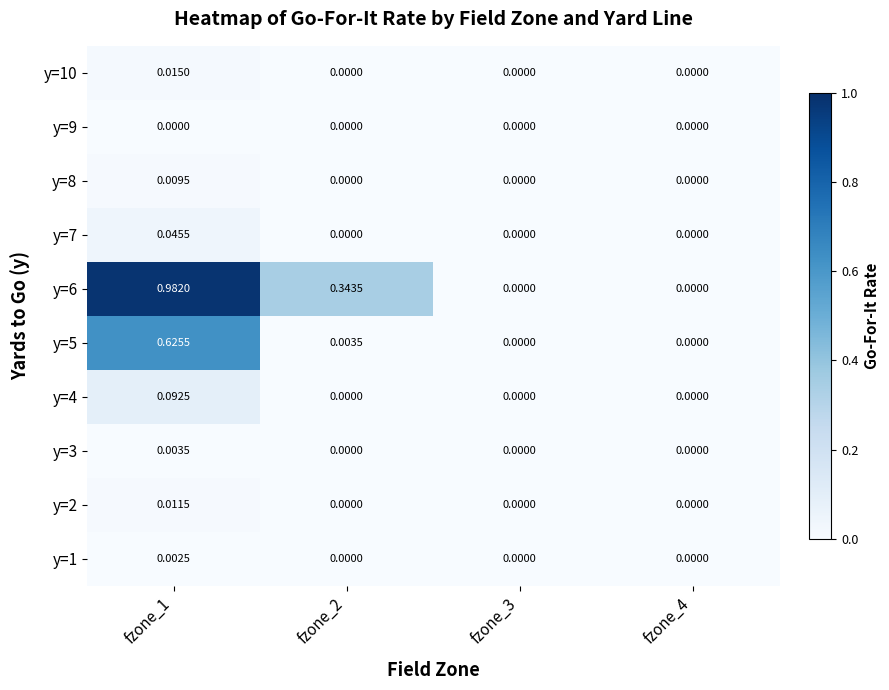

What is the total value across all series at fzone_1?

1.8